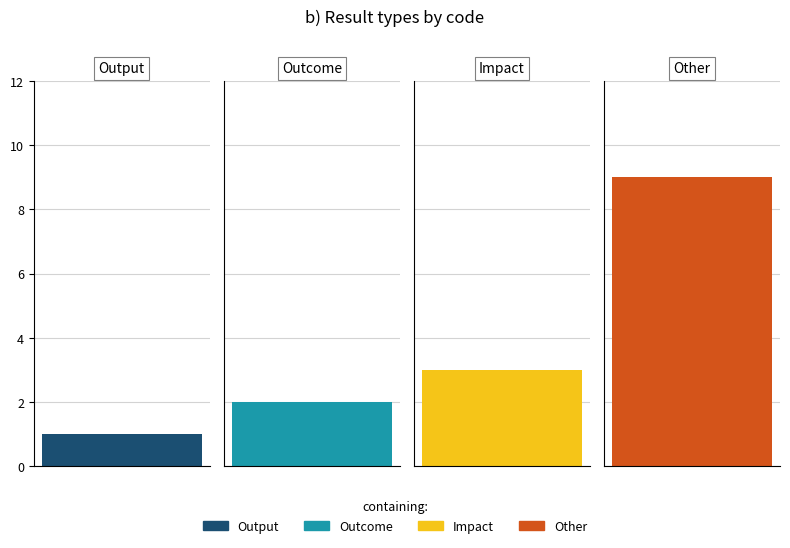

What is the change in value from Impact to Other?

+6